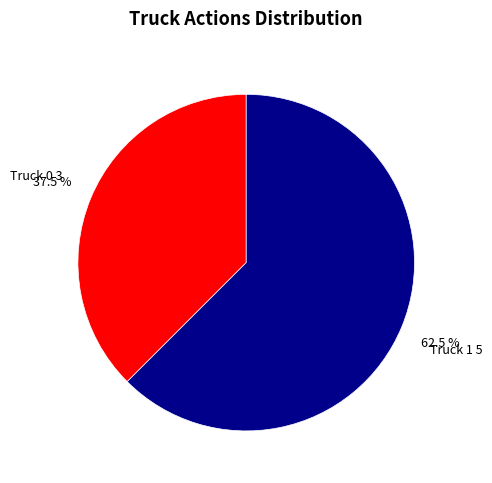

What portion of the pie excludes Truck 1?

37.5%